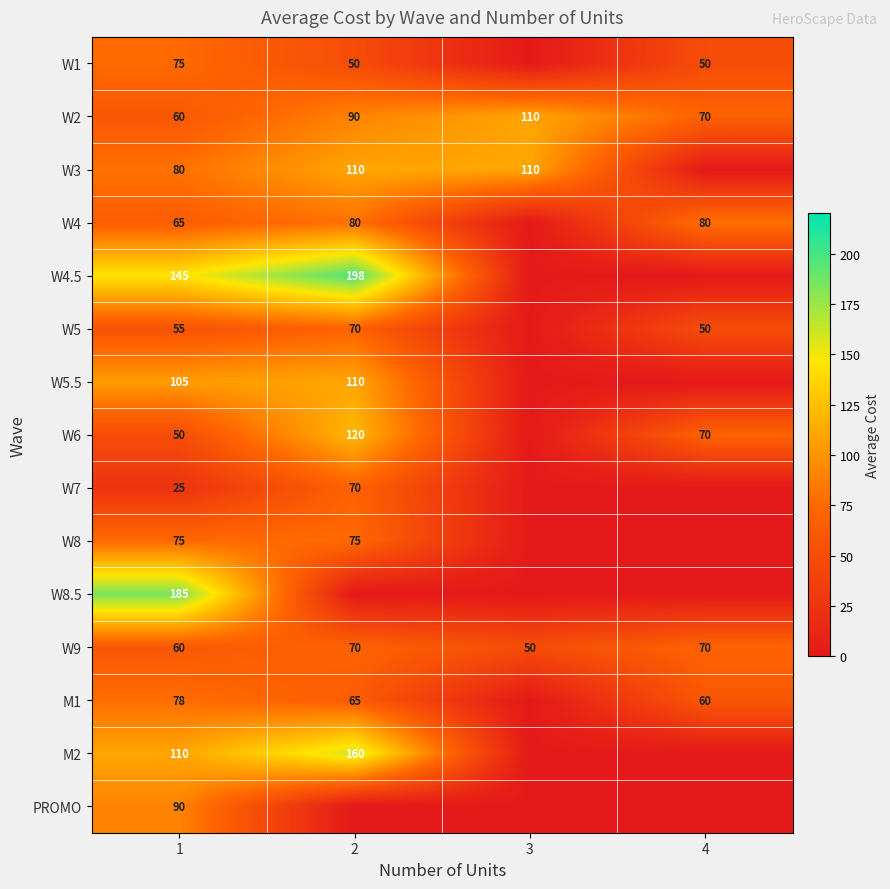

The W9 series shows 15 at 4. True or false?

False